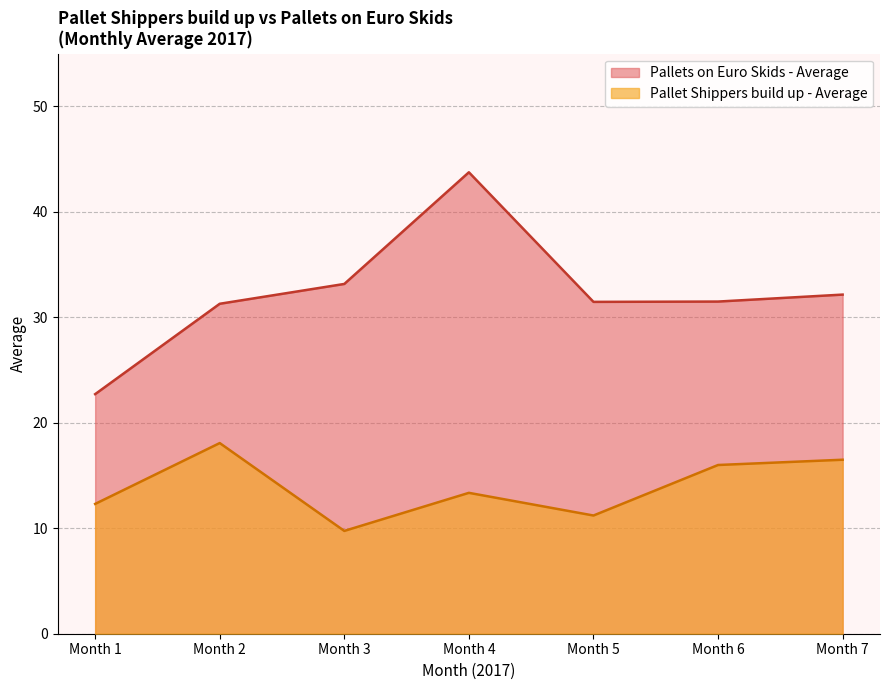

What are all the series names shown in the legend?

Pallets on Euro Skids - Average, Pallet Shippers build up - Average